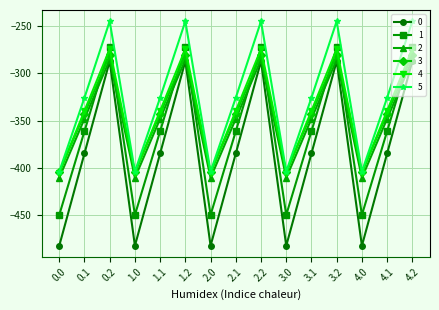

Which series ends up on top after the final intersection of 3 and 1?

1